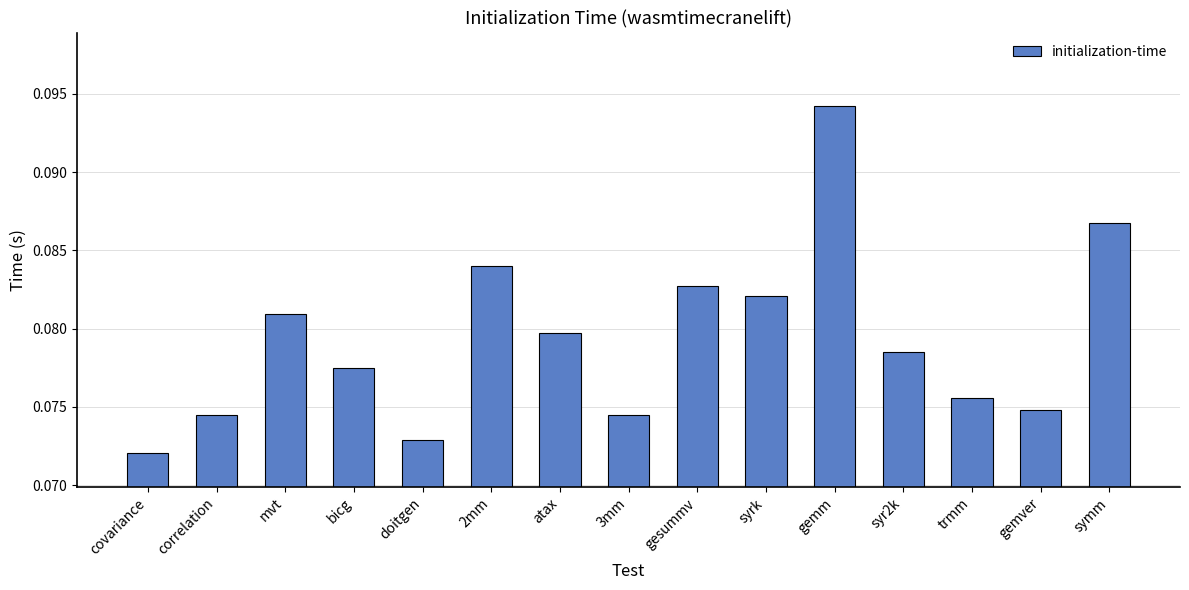

At which category does the chart reach its minimum across all series?

covariance